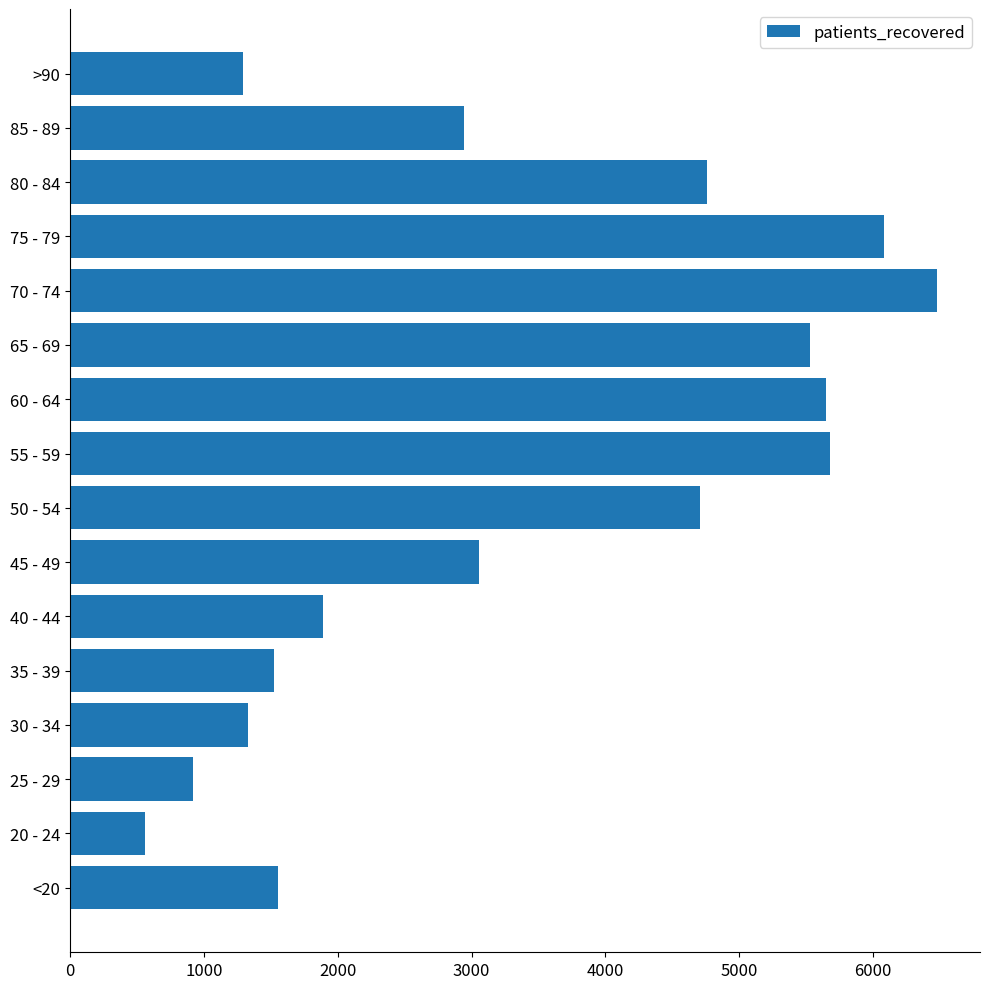

Does the chart contain any negative values?

No